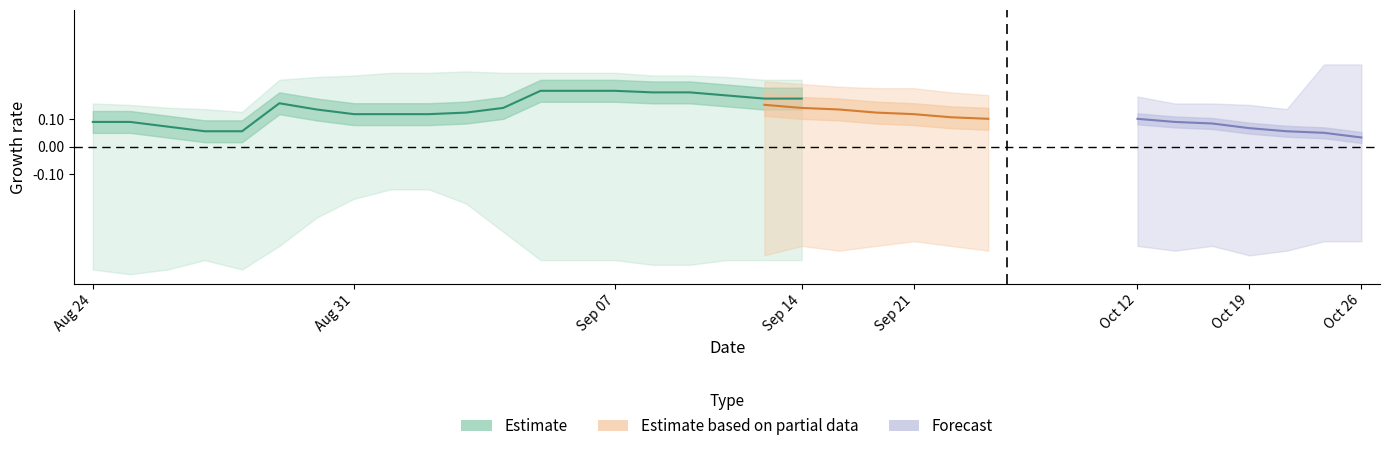

Count the values in the range 0 to 1.

20